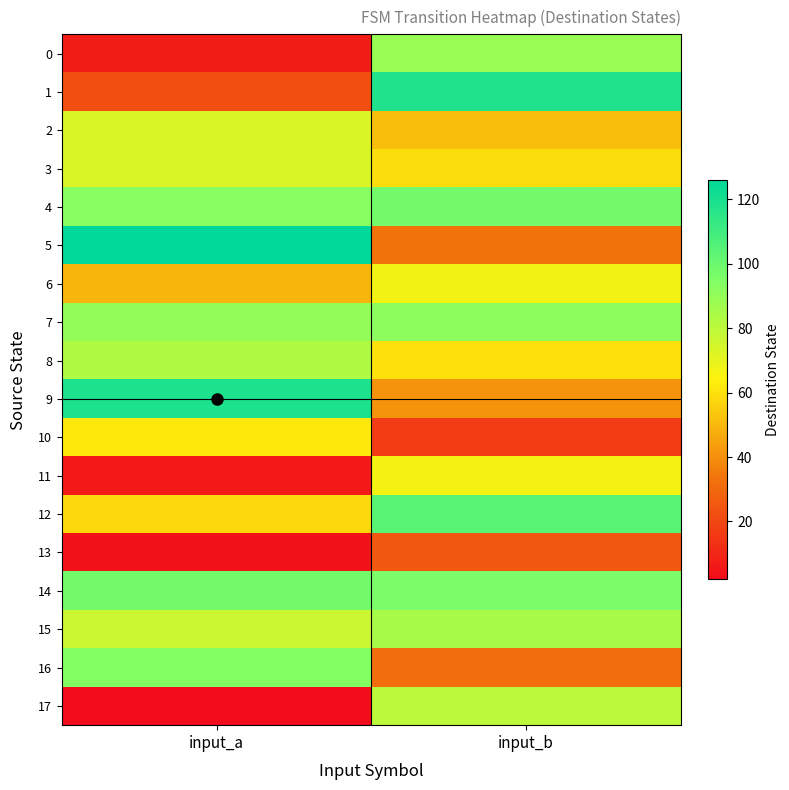

Which series has the largest range (max minus min)?

1